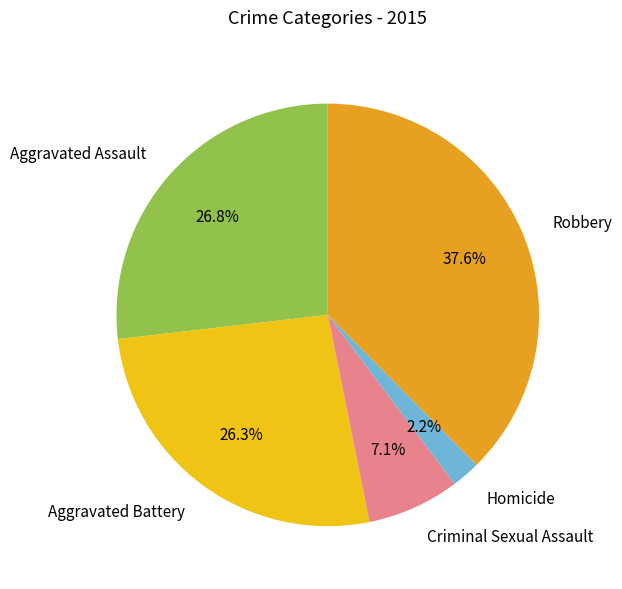

What is the ratio of the value at Aggravated Assault to the value at Robbery?

0.7